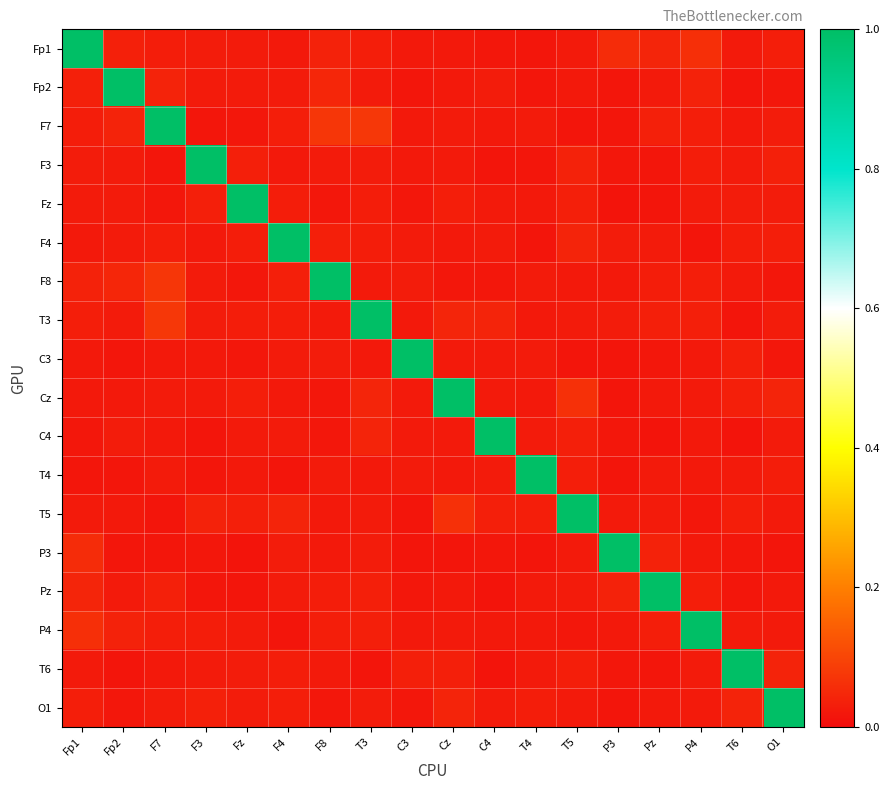

Reading left to right, transcribe all the data shown in this chart.

Fp1: Fp1=1.0	Fp2=0.0	F7=0.0	F3=0.0	Fz=0.0	F4=0.0	F8=0.0	T3=0.0	C3=0.0	Cz=0.0	C4=0.0	T4=0.0	T5=0.0	P3=0.1	Pz=0.0	P4=0.1	T6=0.0	O1=0.0
Fp2: Fp1=0.0	Fp2=1.0	F7=0.0	F3=0.0	Fz=0.0	F4=0.0	F8=0.0	T3=0.0	C3=0.0	Cz=0.0	C4=0.0	T4=0.0	T5=0.0	P3=0.0	Pz=0.0	P4=0.0	T6=0.0	O1=0.0
F7: Fp1=0.0	Fp2=0.0	F7=1.0	F3=0.0	Fz=0.0	F4=0.0	F8=0.1	T3=0.1	C3=0.0	Cz=0.0	C4=0.0	T4=0.0	T5=0.0	P3=0.0	Pz=0.0	P4=0.0	T6=0.0	O1=0.0
F3: Fp1=0.0	Fp2=0.0	F7=0.0	F3=1.0	Fz=0.0	F4=0.0	F8=0.0	T3=0.0	C3=0.0	Cz=0.0	C4=0.0	T4=0.0	T5=0.0	P3=0.0	Pz=0.0	P4=0.0	T6=0.0	O1=0.0
Fz: Fp1=0.0	Fp2=0.0	F7=0.0	F3=0.0	Fz=1.0	F4=0.0	F8=0.0	T3=0.0	C3=0.0	Cz=0.0	C4=0.0	T4=0.0	T5=0.0	P3=0.0	Pz=0.0	P4=0.0	T6=0.0	O1=0.0
F4: Fp1=0.0	Fp2=0.0	F7=0.0	F3=0.0	Fz=0.0	F4=1.0	F8=0.0	T3=0.0	C3=0.0	Cz=0.0	C4=0.0	T4=0.0	T5=0.0	P3=0.0	Pz=0.0	P4=0.0	T6=0.0	O1=0.0
F8: Fp1=0.0	Fp2=0.0	F7=0.1	F3=0.0	Fz=0.0	F4=0.0	F8=1.0	T3=0.0	C3=0.0	Cz=0.0	C4=0.0	T4=0.0	T5=0.0	P3=0.0	Pz=0.0	P4=0.0	T6=0.0	O1=0.0
T3: Fp1=0.0	Fp2=0.0	F7=0.1	F3=0.0	Fz=0.0	F4=0.0	F8=0.0	T3=1.0	C3=0.0	Cz=0.0	C4=0.0	T4=0.0	T5=0.0	P3=0.0	Pz=0.0	P4=0.0	T6=0.0	O1=0.0
C3: Fp1=0.0	Fp2=0.0	F7=0.0	F3=0.0	Fz=0.0	F4=0.0	F8=0.0	T3=0.0	C3=1.0	Cz=0.0	C4=0.0	T4=0.0	T5=0.0	P3=0.0	Pz=0.0	P4=0.0	T6=0.0	O1=0.0
Cz: Fp1=0.0	Fp2=0.0	F7=0.0	F3=0.0	Fz=0.0	F4=0.0	F8=0.0	T3=0.0	C3=0.0	Cz=1.0	C4=0.0	T4=0.0	T5=0.1	P3=0.0	Pz=0.0	P4=0.0	T6=0.0	O1=0.0
C4: Fp1=0.0	Fp2=0.0	F7=0.0	F3=0.0	Fz=0.0	F4=0.0	F8=0.0	T3=0.0	C3=0.0	Cz=0.0	C4=1.0	T4=0.0	T5=0.0	P3=0.0	Pz=0.0	P4=0.0	T6=0.0	O1=0.0
T4: Fp1=0.0	Fp2=0.0	F7=0.0	F3=0.0	Fz=0.0	F4=0.0	F8=0.0	T3=0.0	C3=0.0	Cz=0.0	C4=0.0	T4=1.0	T5=0.0	P3=0.0	Pz=0.0	P4=0.0	T6=0.0	O1=0.0
T5: Fp1=0.0	Fp2=0.0	F7=0.0	F3=0.0	Fz=0.0	F4=0.0	F8=0.0	T3=0.0	C3=0.0	Cz=0.1	C4=0.0	T4=0.0	T5=1.0	P3=0.0	Pz=0.0	P4=0.0	T6=0.0	O1=0.0
P3: Fp1=0.1	Fp2=0.0	F7=0.0	F3=0.0	Fz=0.0	F4=0.0	F8=0.0	T3=0.0	C3=0.0	Cz=0.0	C4=0.0	T4=0.0	T5=0.0	P3=1.0	Pz=0.0	P4=0.0	T6=0.0	O1=0.0
Pz: Fp1=0.0	Fp2=0.0	F7=0.0	F3=0.0	Fz=0.0	F4=0.0	F8=0.0	T3=0.0	C3=0.0	Cz=0.0	C4=0.0	T4=0.0	T5=0.0	P3=0.0	Pz=1.0	P4=0.0	T6=0.0	O1=0.0
P4: Fp1=0.1	Fp2=0.0	F7=0.0	F3=0.0	Fz=0.0	F4=0.0	F8=0.0	T3=0.0	C3=0.0	Cz=0.0	C4=0.0	T4=0.0	T5=0.0	P3=0.0	Pz=0.0	P4=1.0	T6=0.0	O1=0.0
T6: Fp1=0.0	Fp2=0.0	F7=0.0	F3=0.0	Fz=0.0	F4=0.0	F8=0.0	T3=0.0	C3=0.0	Cz=0.0	C4=0.0	T4=0.0	T5=0.0	P3=0.0	Pz=0.0	P4=0.0	T6=1.0	O1=0.0
O1: Fp1=0.0	Fp2=0.0	F7=0.0	F3=0.0	Fz=0.0	F4=0.0	F8=0.0	T3=0.0	C3=0.0	Cz=0.0	C4=0.0	T4=0.0	T5=0.0	P3=0.0	Pz=0.0	P4=0.0	T6=0.0	O1=1.0